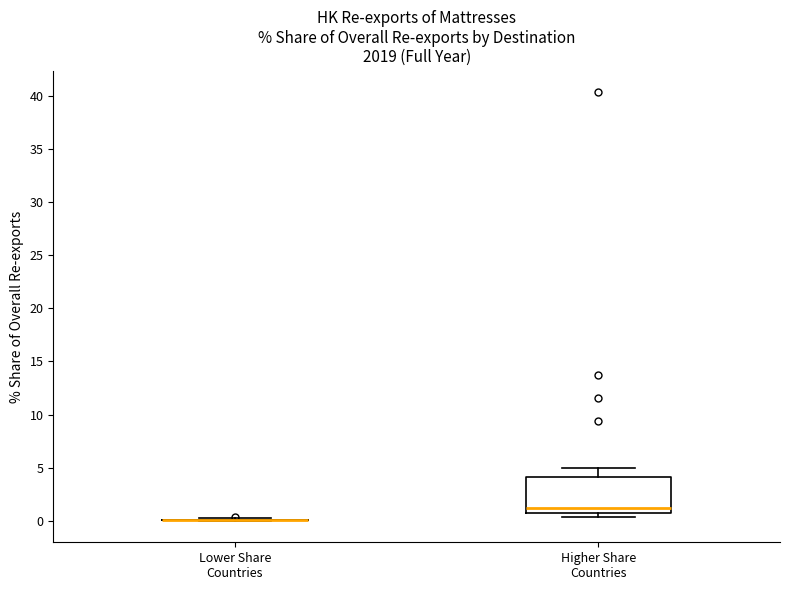

Reading left to right, read every box against the y-axis: the position of its median line, the range the box covers, and the ends of its whiskers. The values are not printed on the chart, so give them approximately, as read against the axis.

Lower Share Countries: box collapsed to a line at 0.0, whiskers 0.0 to 0.0
Higher Share Countries: median 1.0 (just above the box's lower edge), box 1.0 to 4.0, whiskers 0.5 to 5.0